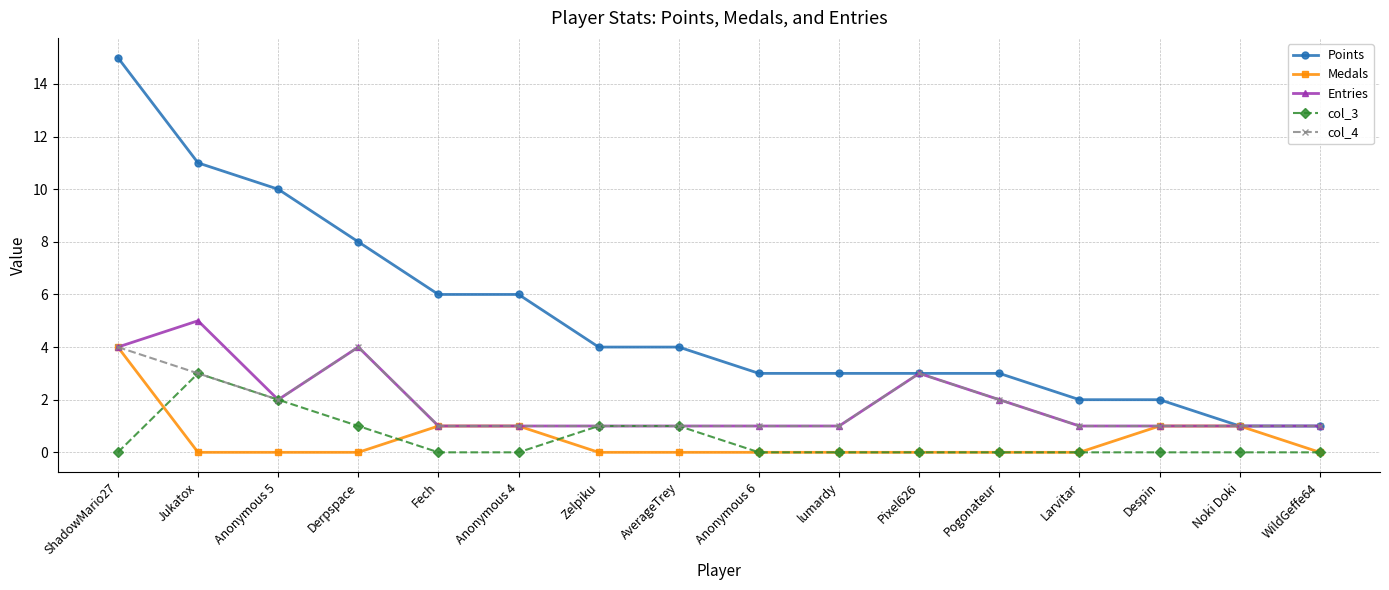

Which series has the largest total across all categories?

Points